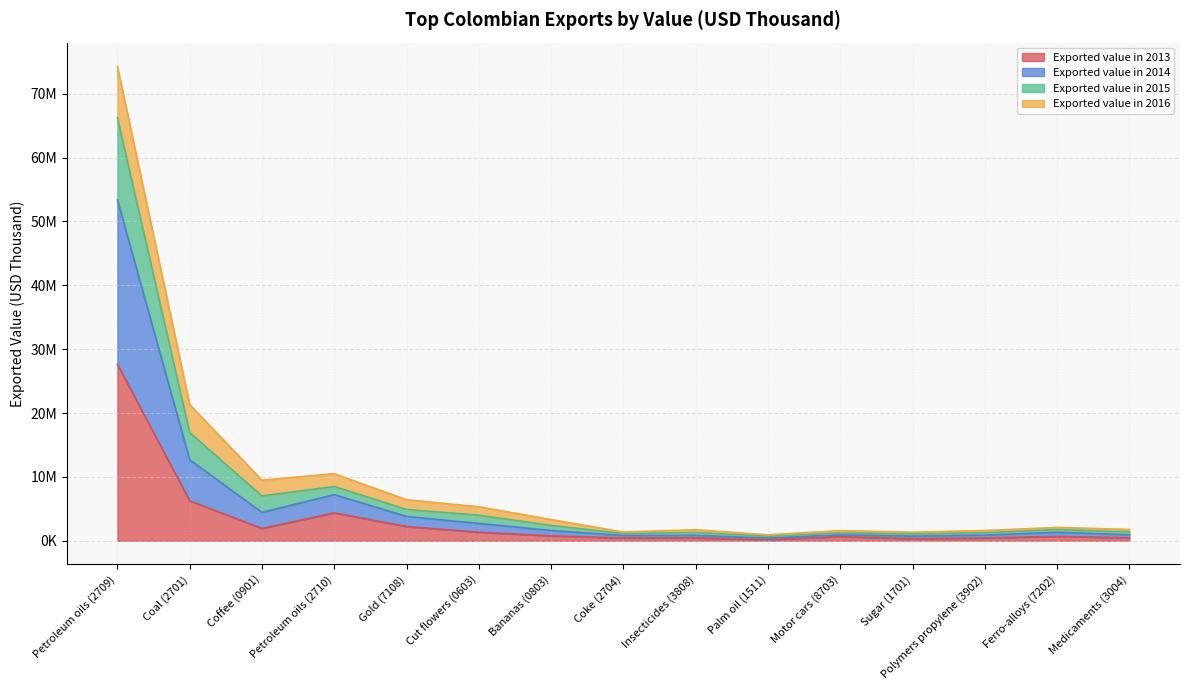

Does the chart have visible grid lines?

Yes